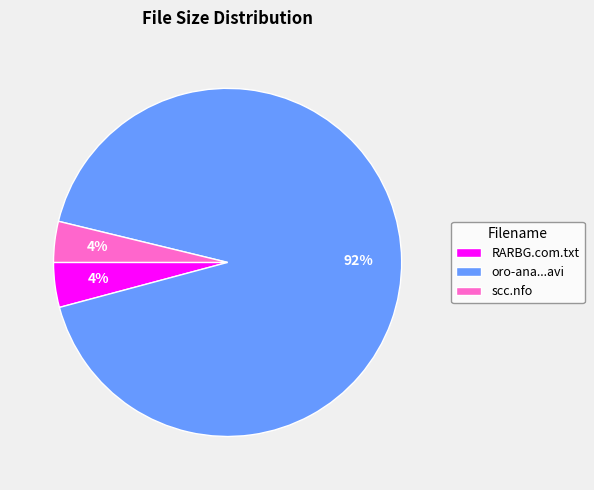

To the nearest percent, what is the average slice percentage?

33%